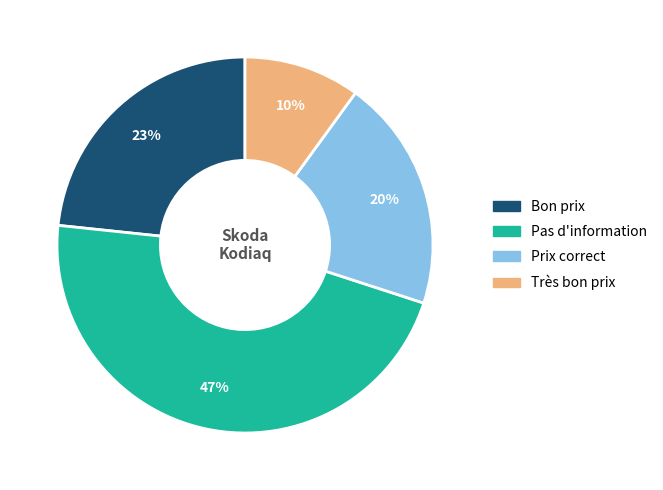

What percentage is the Prix correct slice, to the nearest percent?

20%